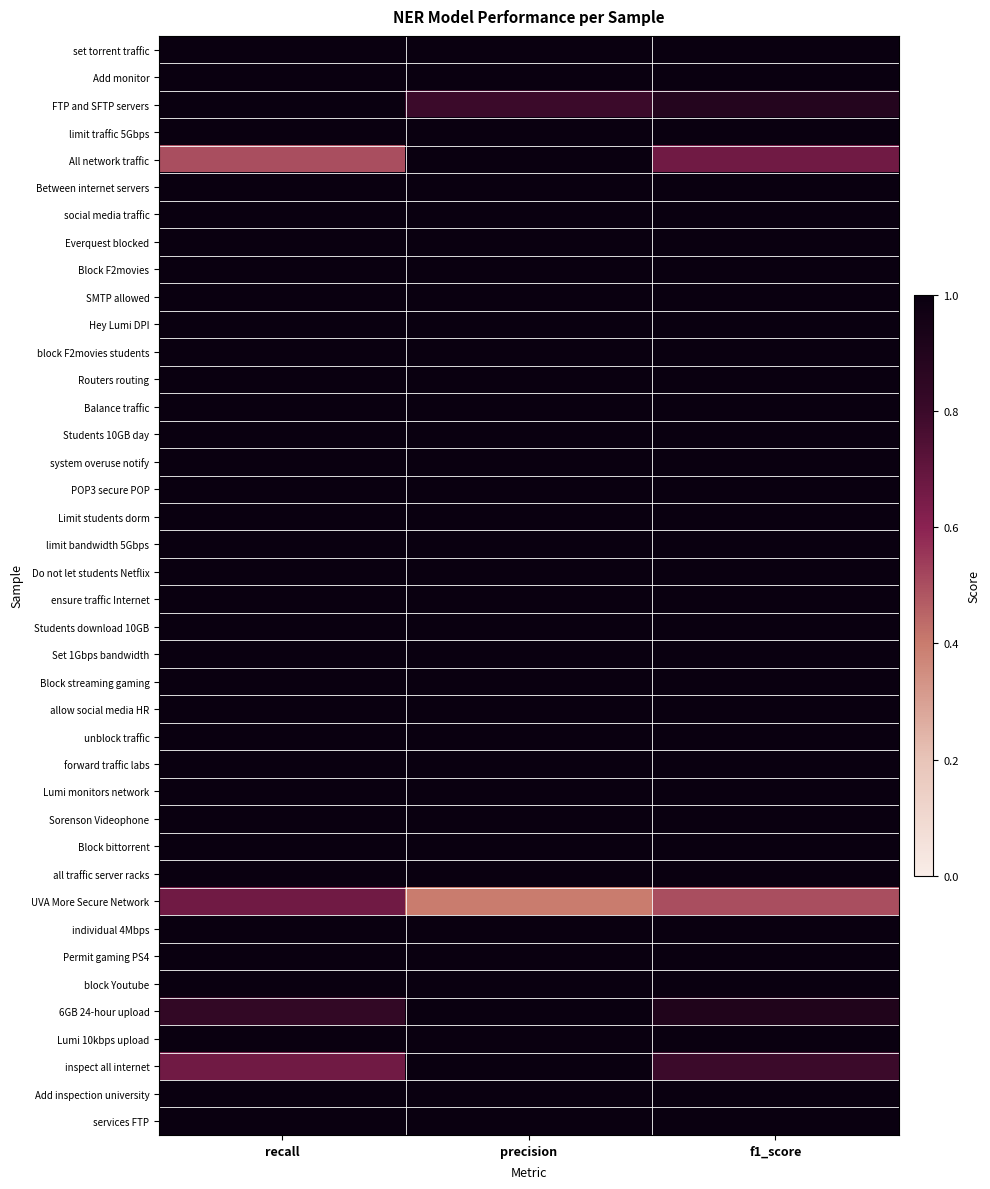

Between recall and f1_score, which is larger?

recall